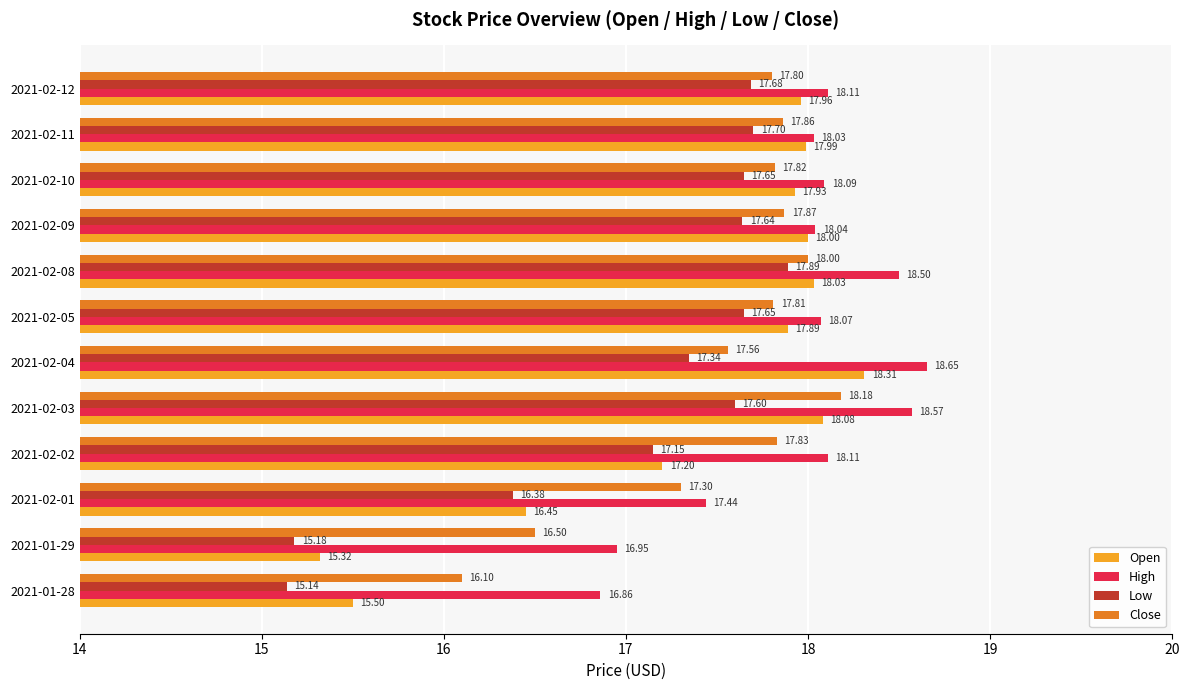

What is the difference between the highest and lowest values at 2021-02-08?

0.6